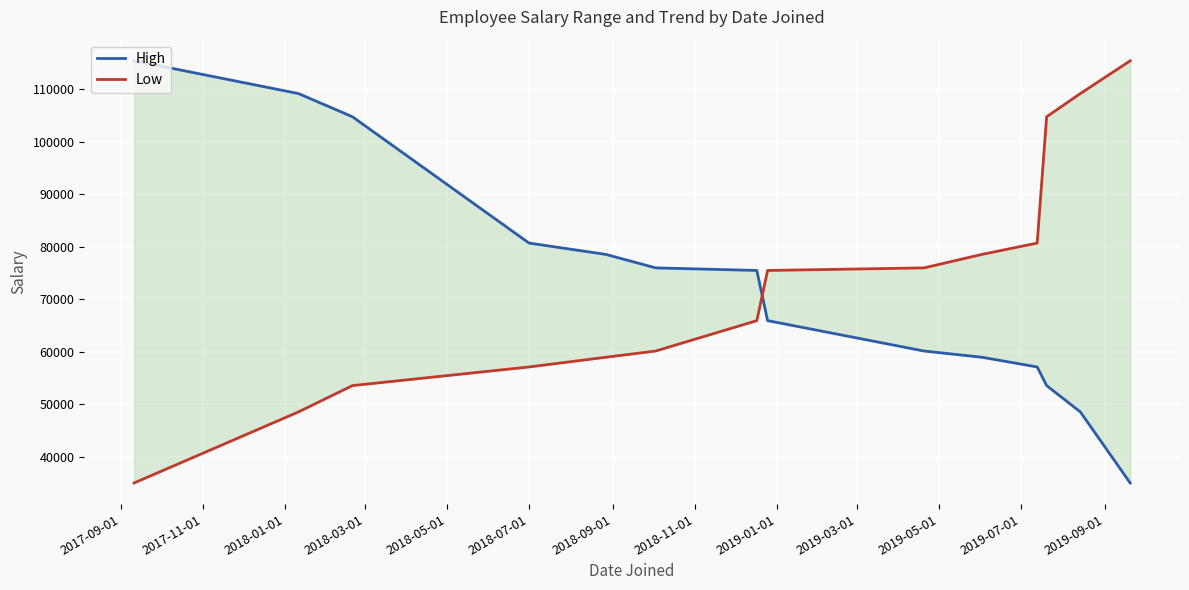

Which series changed the most between 2018-01-01 and 2019-09-01?

High